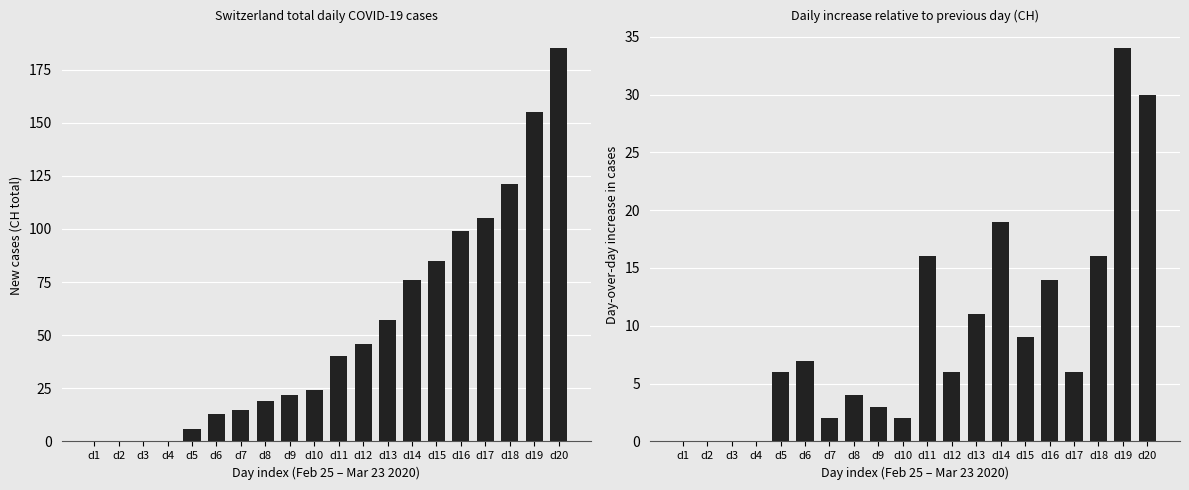

Where is CH (daily change) nearest to the value 17?

d11